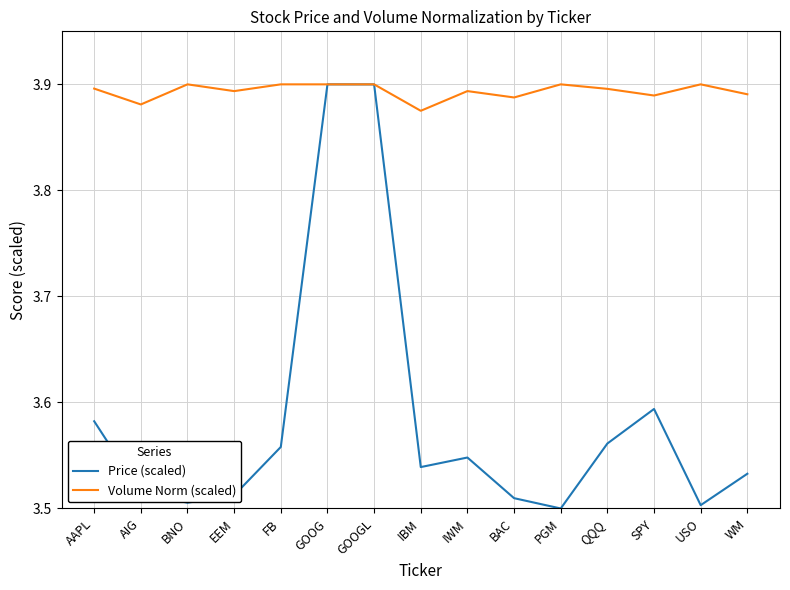

What is the total value across all series at IBM?

7.4